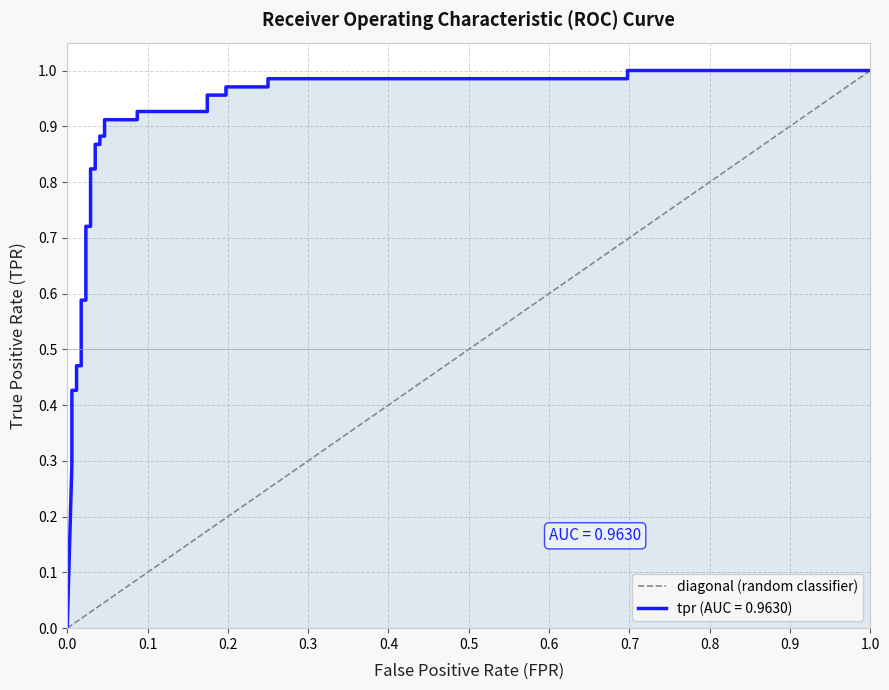

Does the chart display data point markers on the line(s)?

No